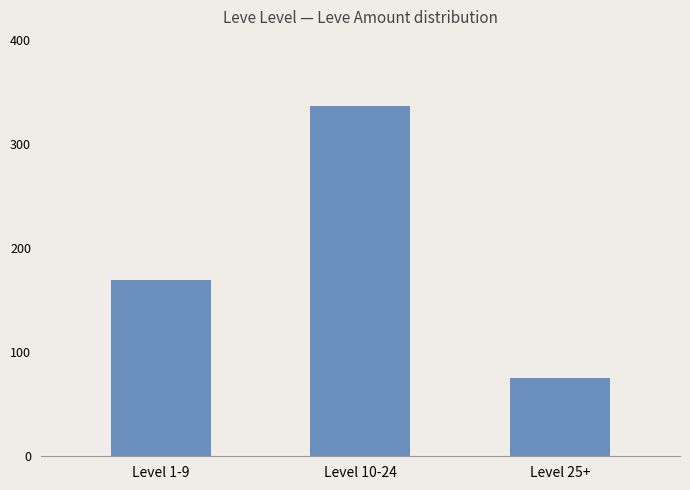

What is the label of the 2nd bar from the left?

Level 10-24